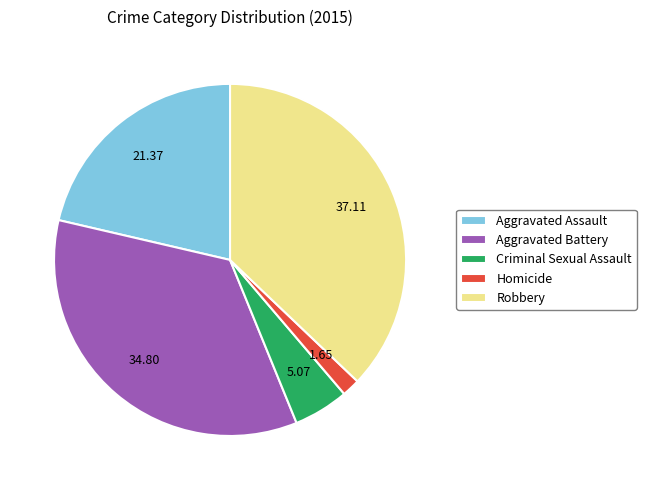

True or false: Homicide accounts for 2% of the total.

True